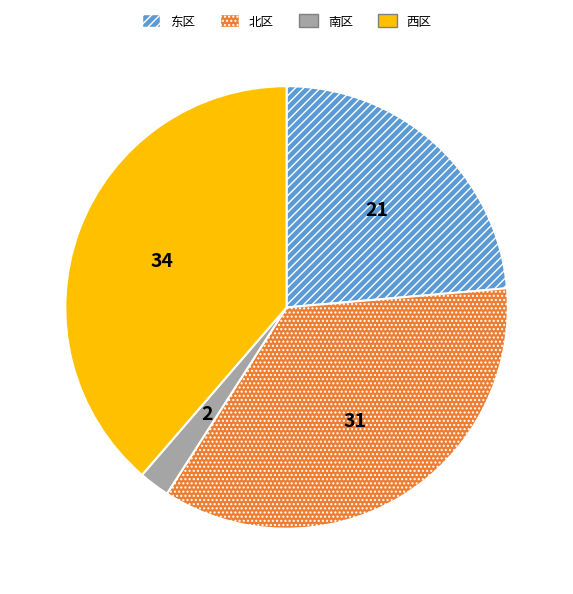

True or false: 北区 accounts for 35% of the total.

True